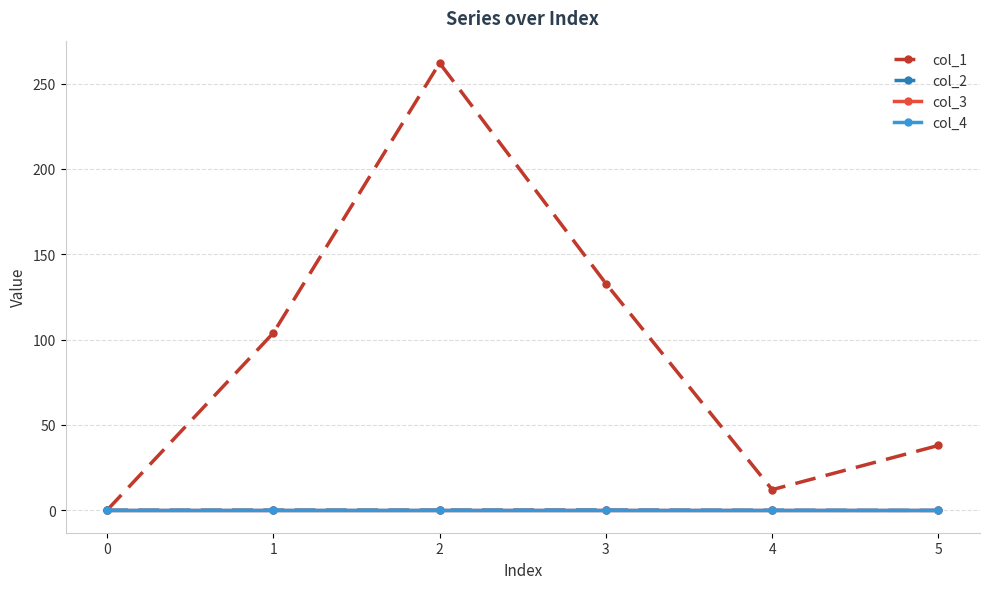

Is this an area chart (filled region under the line)?

No